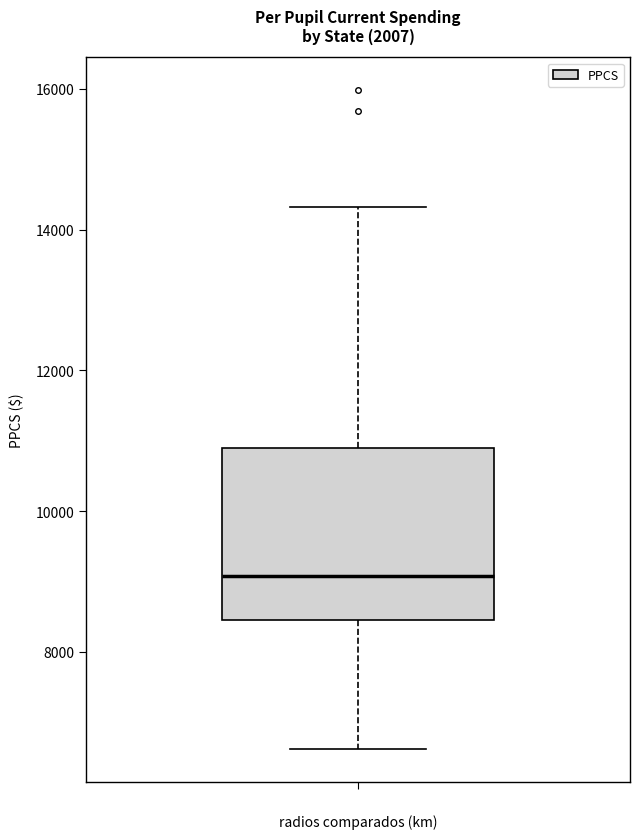

Read this box plot against the y-axis: the position of the median line, the range covered by the box, and the ends of both whiskers. The values are not printed on the chart, so give them approximately, as read against the axis.

median 9000, box 8400 to 10800, whiskers 6600 to 14400